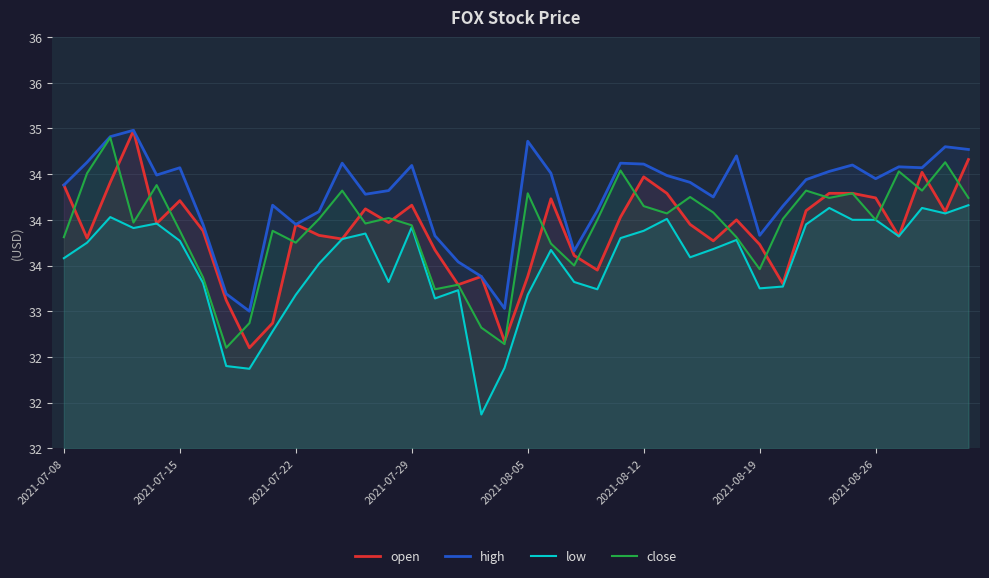

True or false: high has more than 2 interior local peaks.

True